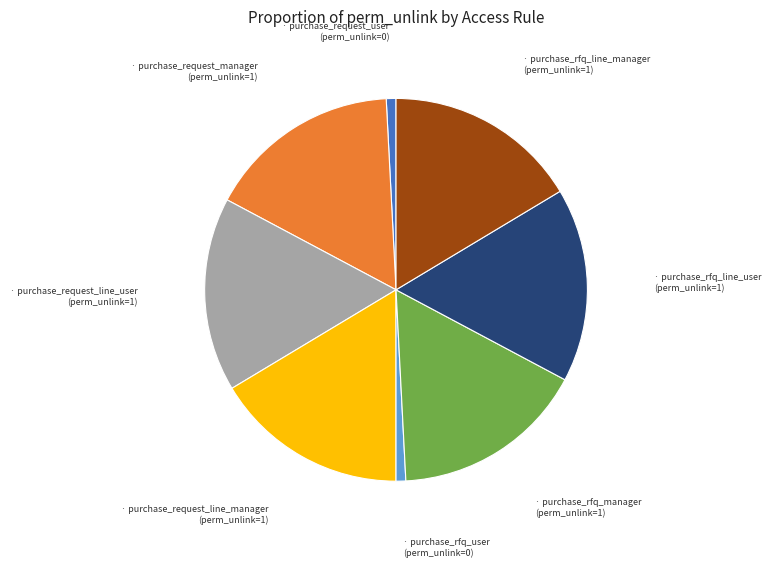

Is there a majority slice in this chart?

No